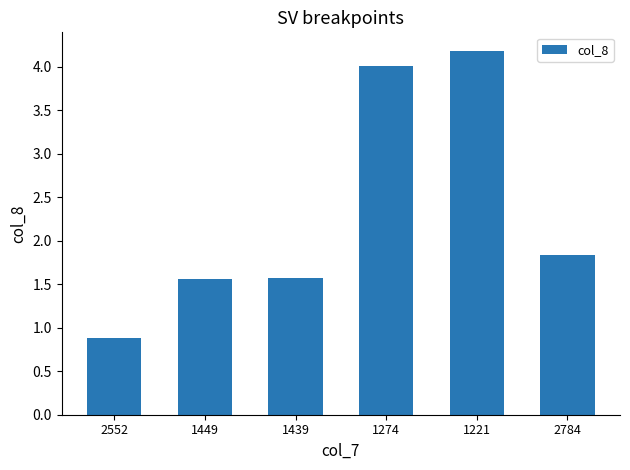

What is the label of the 6th bar from the right?

2552